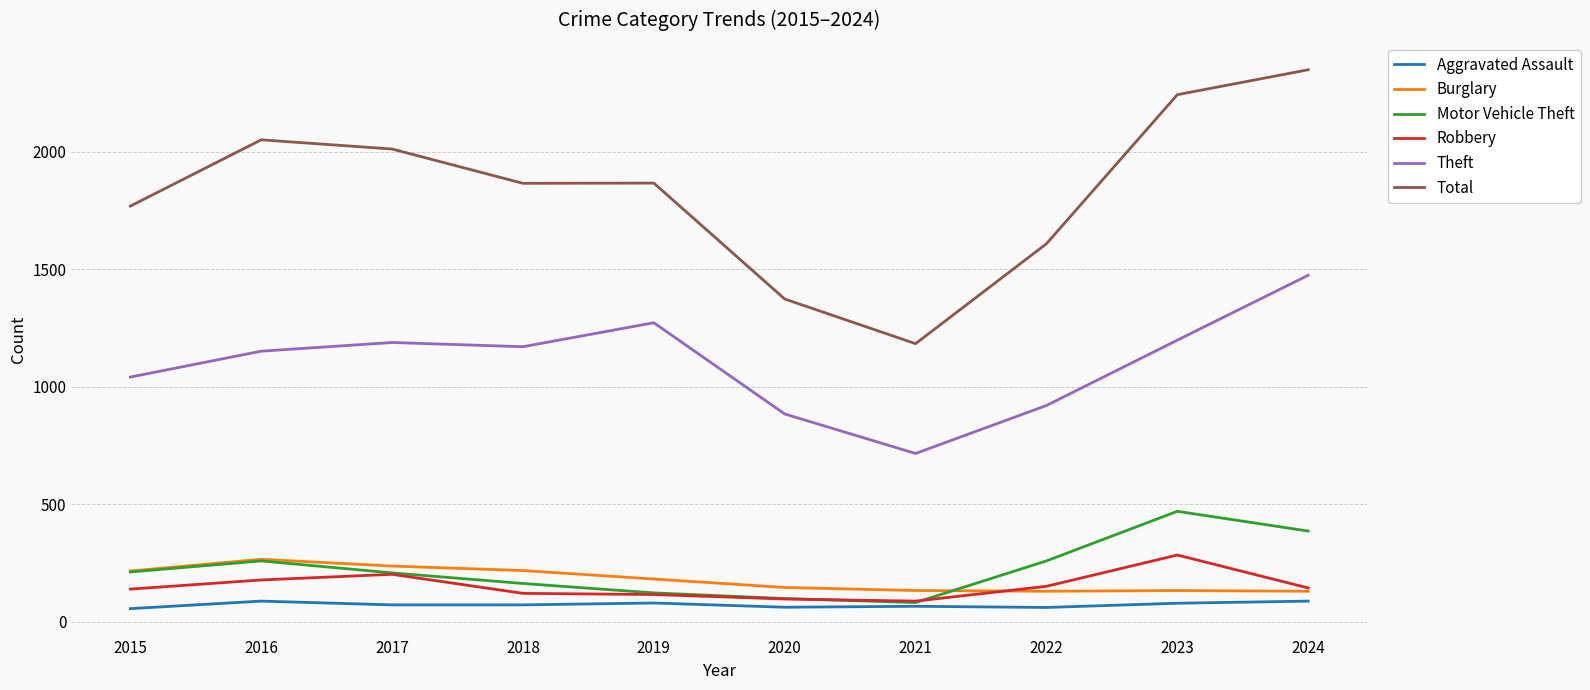

True or false: Theft and Burglary intersect in this chart.

False